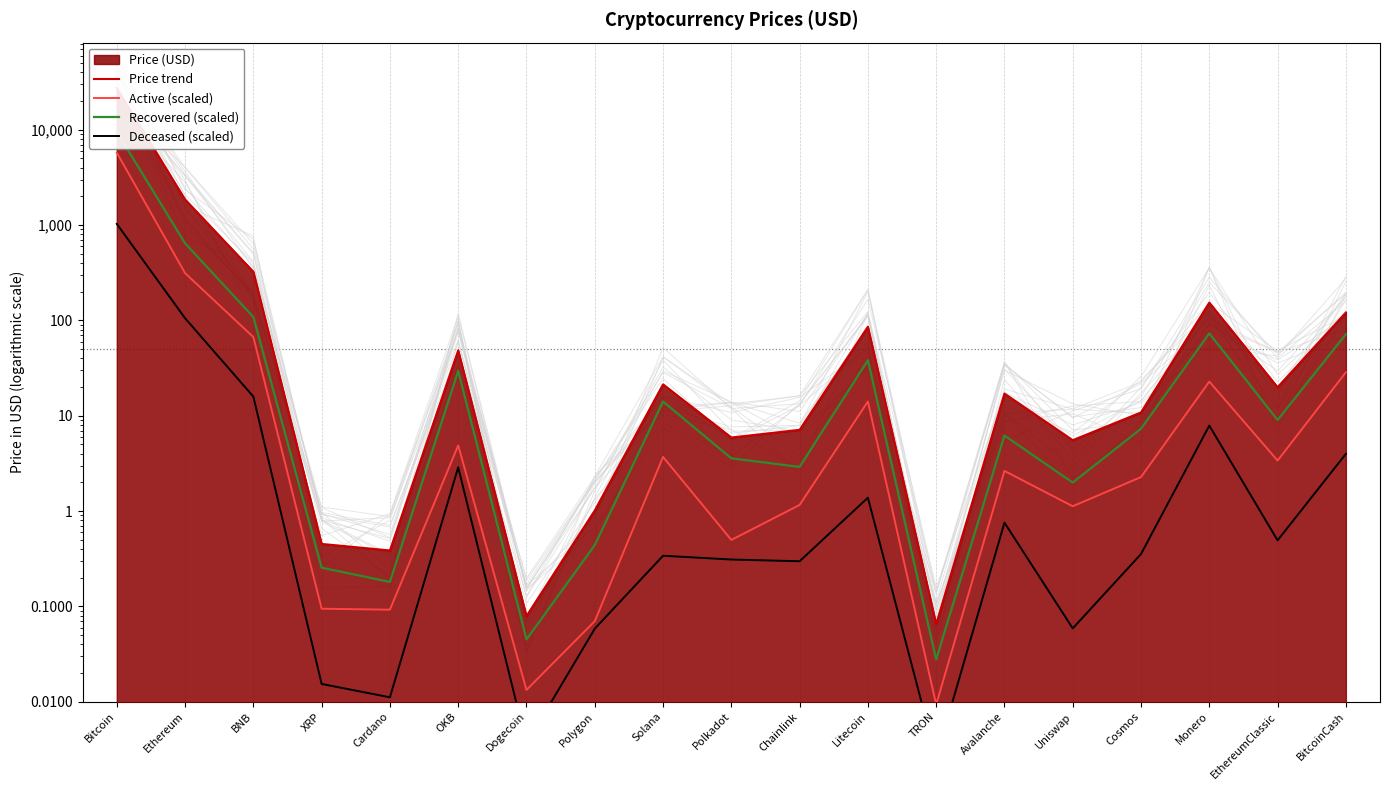

What is the label of the 9th point from the right?

Chainlink